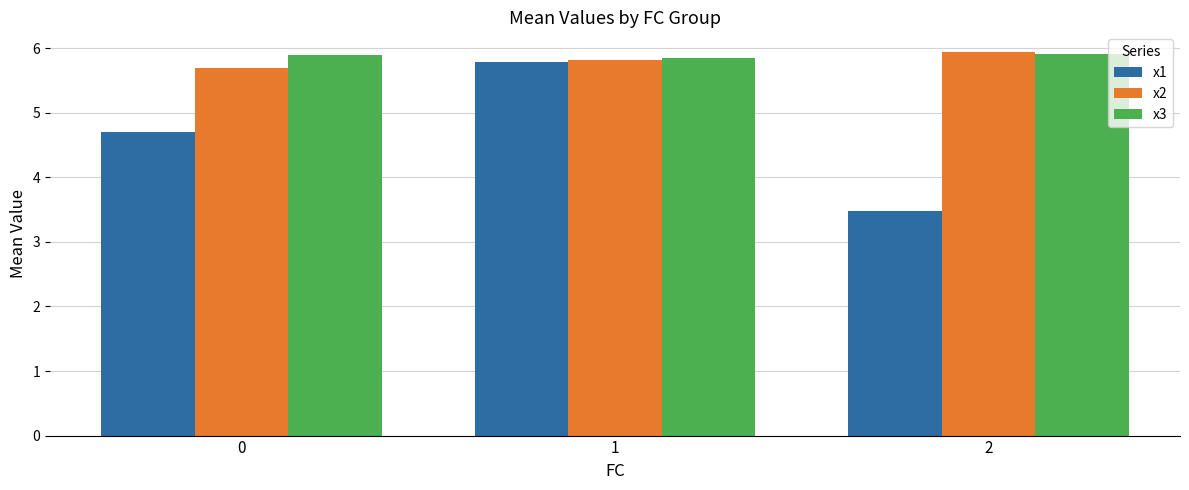

The value of x2 at 1 is 1.3. True or false?

False